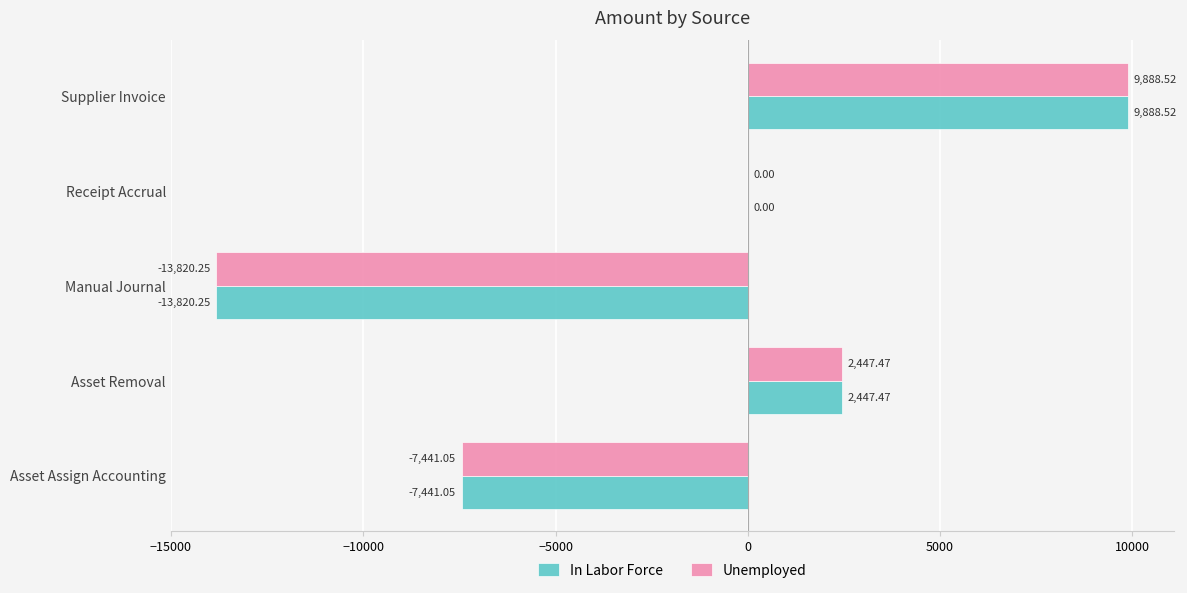

What is the sum of all Unemployed values?

-8925.3